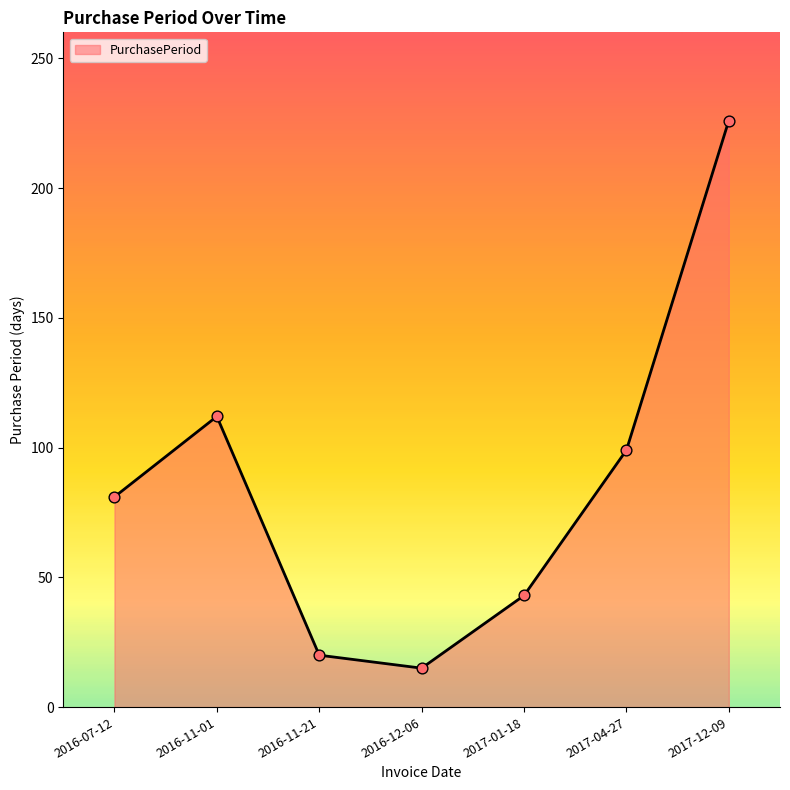

Which has a higher value, 2016-11-01 or 2017-04-27?

2016-11-01